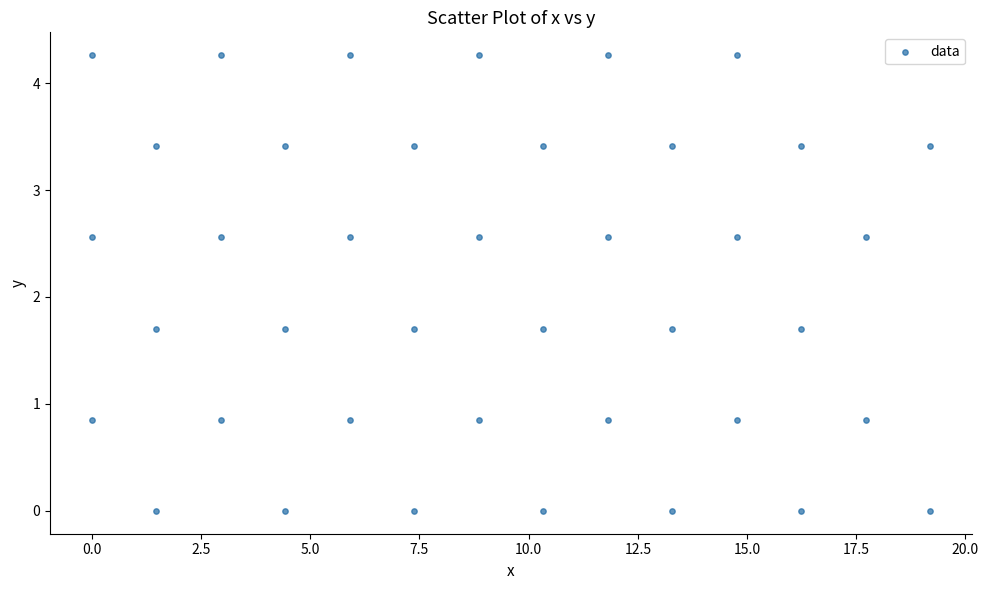

What is the range of Y values (max minus min)?

4.3